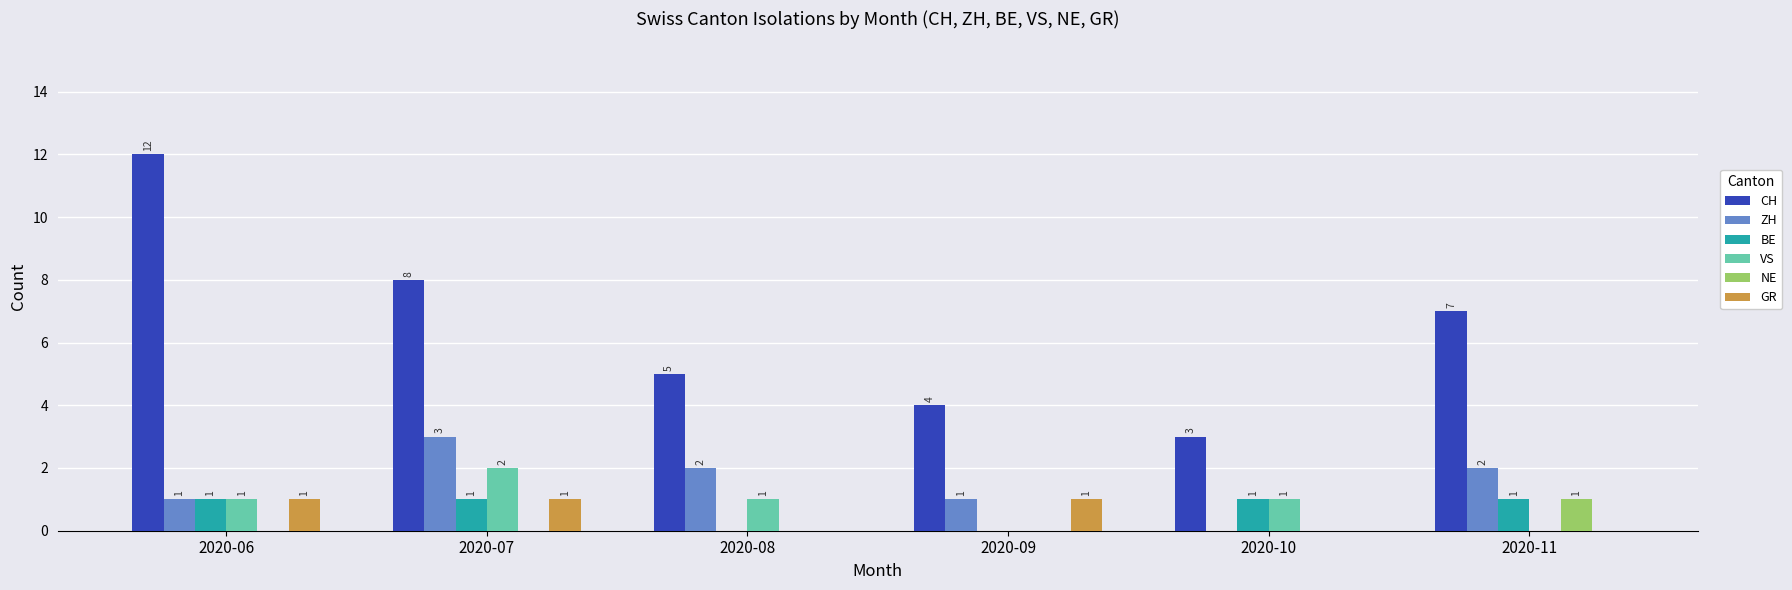

Reading right to left, what are all the values shown in this chart?

CH: 7	3	4	5	8	12
ZH: 2	0	1	2	3	1
BE: 1	1	0	0	1	1
VS: 0	1	0	1	2	1
NE: 1	0	0	0	0	0
GR: 0	0	1	0	1	1